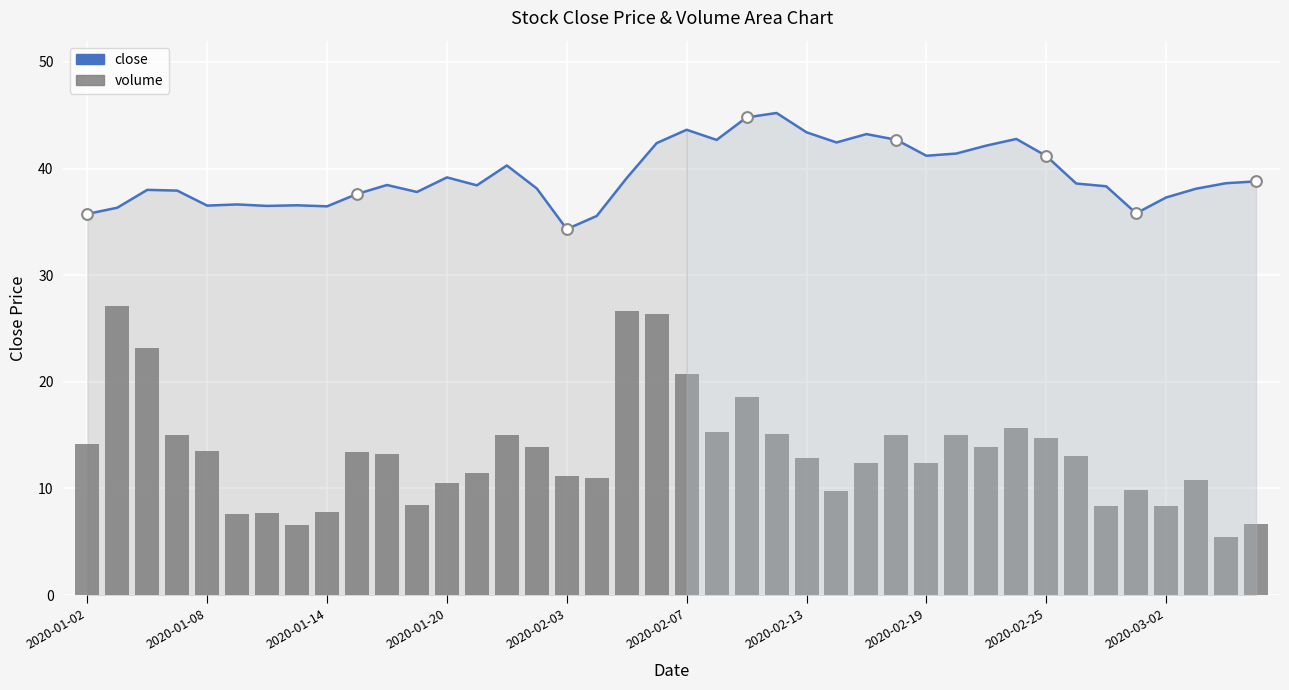

What is the total value across all series at 2020-01-20?

49.7